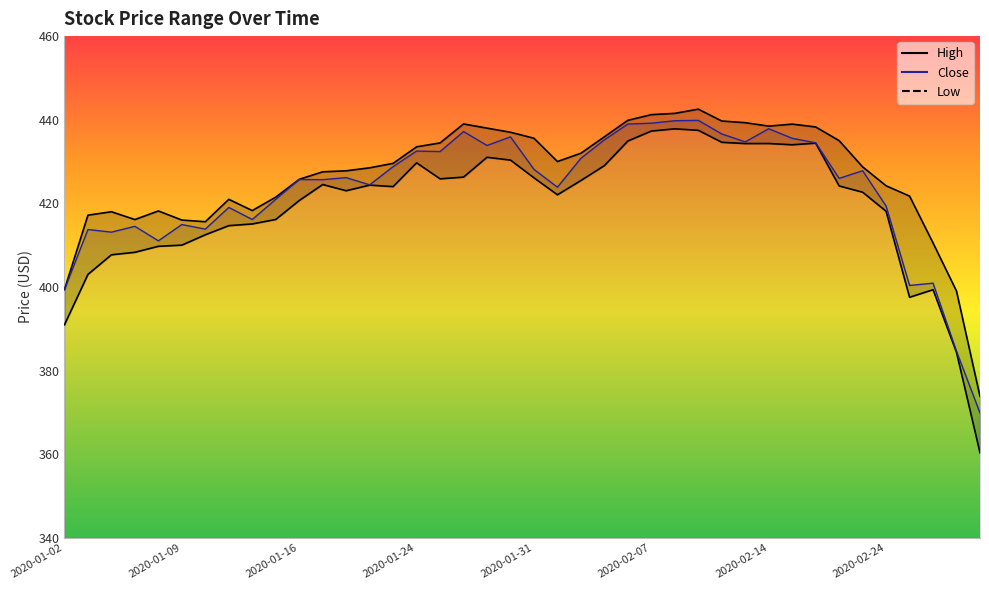

Is it true that Close equals 202.6 at 2020-02-11?

False